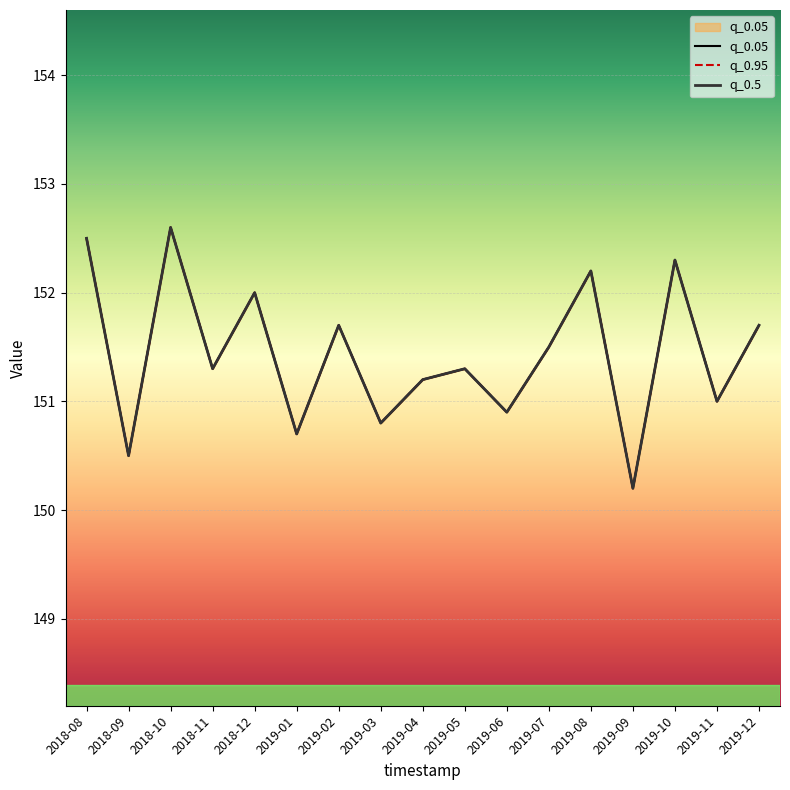

What are all the series names shown in the legend?

q_0.05, q_0.95, q_0.5